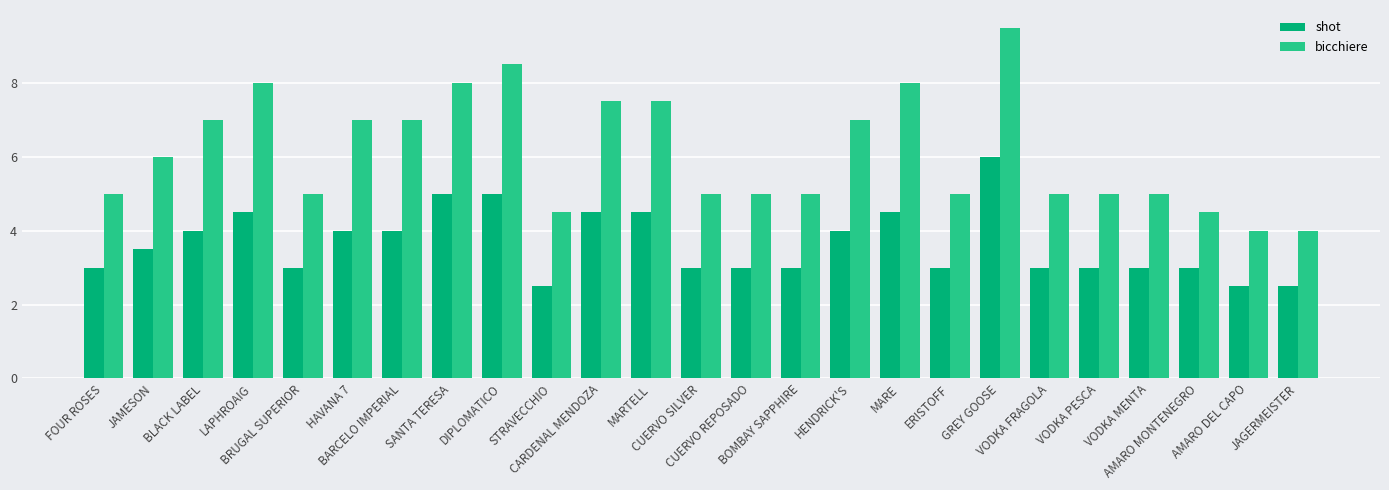

What is the difference between the highest and lowest values at ERISTOFF?

2.0